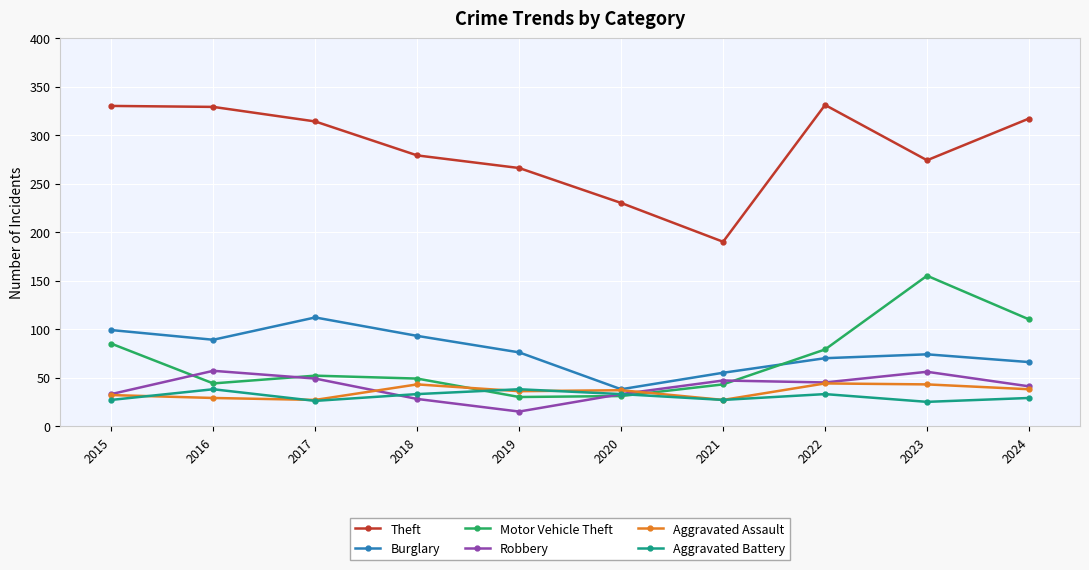

Which category has the highest value in the Burglary series?

2017